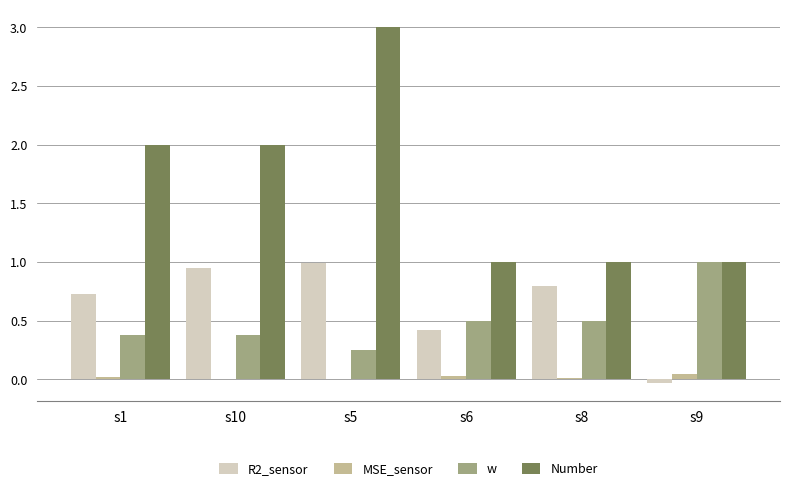

At which category does the chart reach its peak across all series?

s5